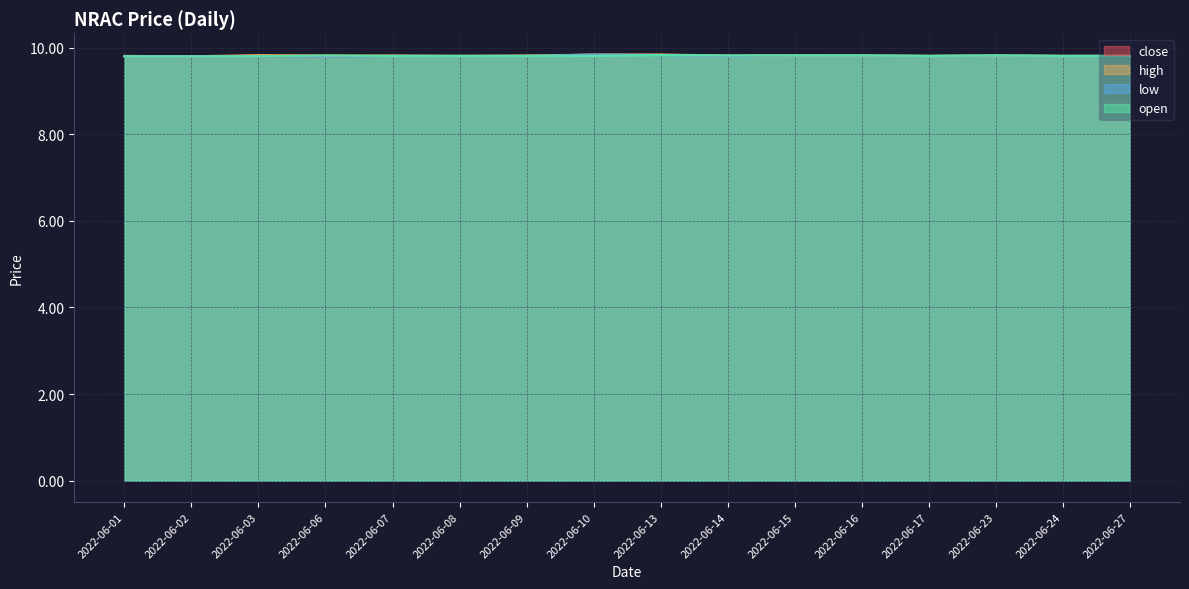

Count the number of categories in the chart.

16